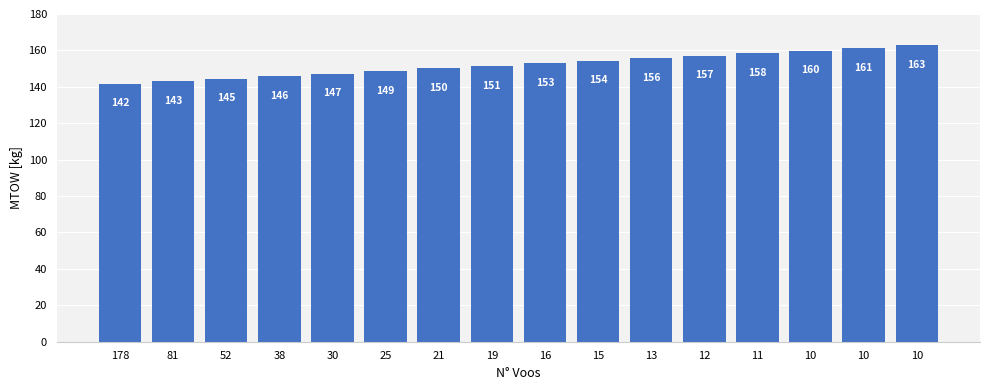

What is the value of the 13th bar from the left?

158.5